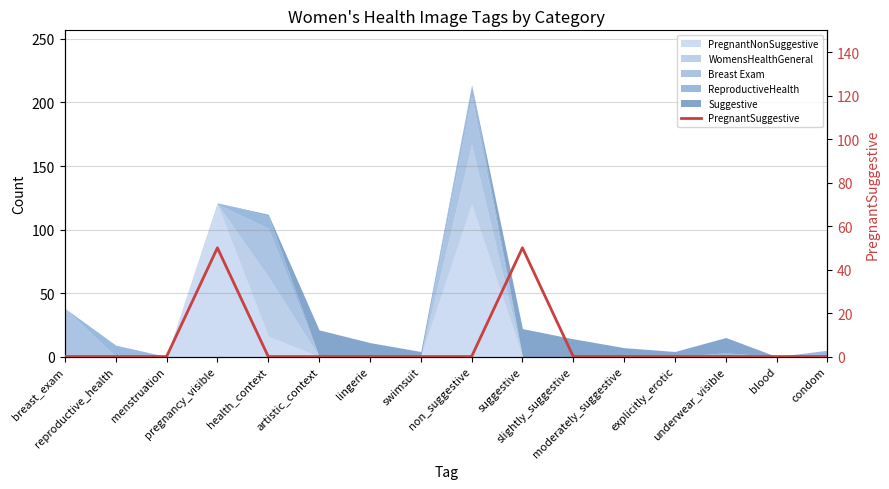

How many points are higher than both their immediate neighbors (excluding endpoints)?

2